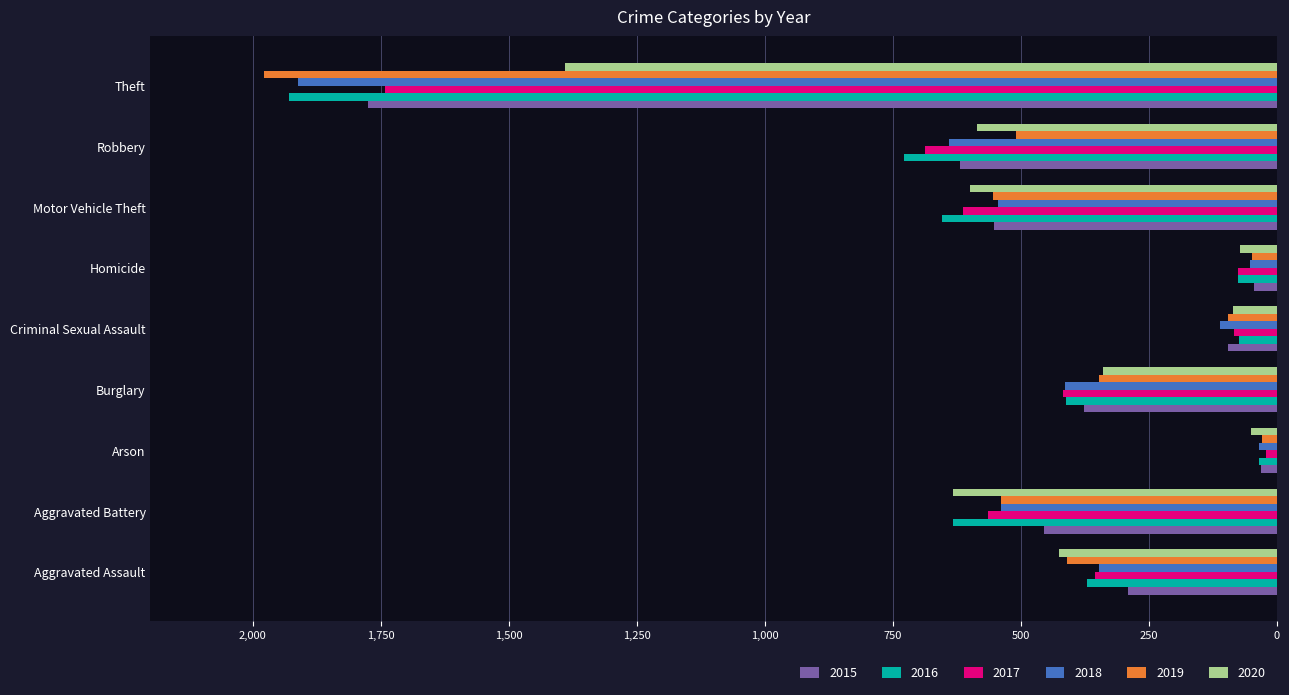

True or false: 2016 has a value of 655 at Motor Vehicle Theft.

True